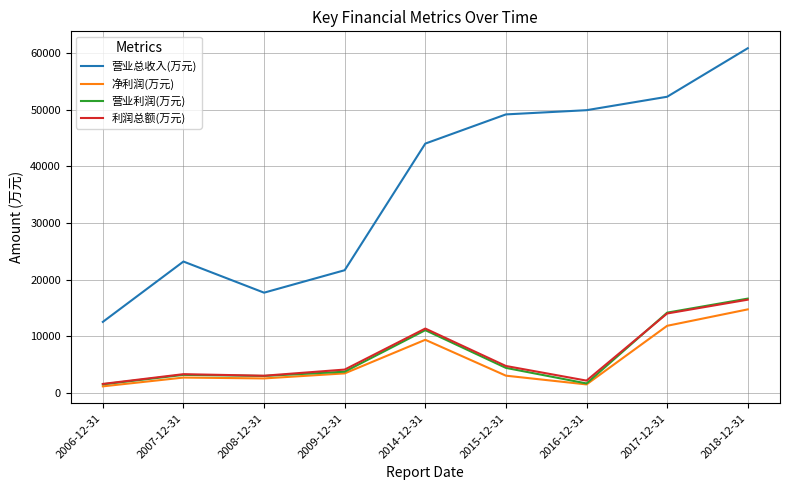

How many lines are shown in the chart?

4